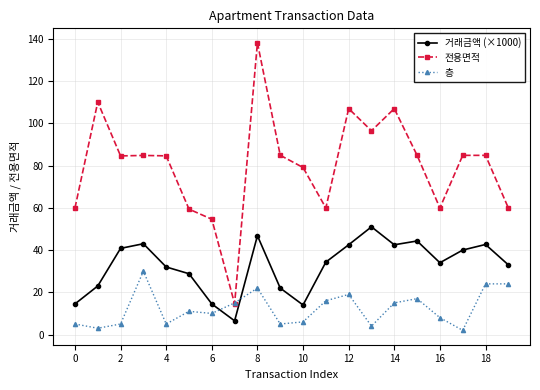

Rank the series by their average value, from lowest to highest.

층, 거래금액 (×1000), 전용면적